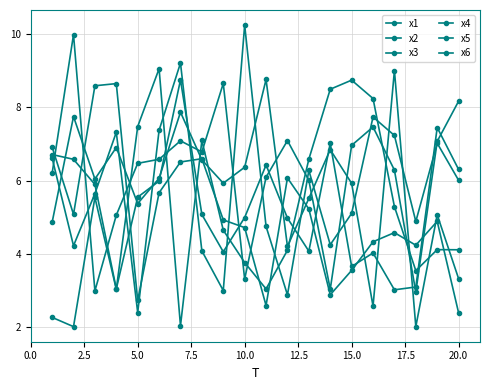

What is the value of the x4 point at the 3rd from the left?

5.6